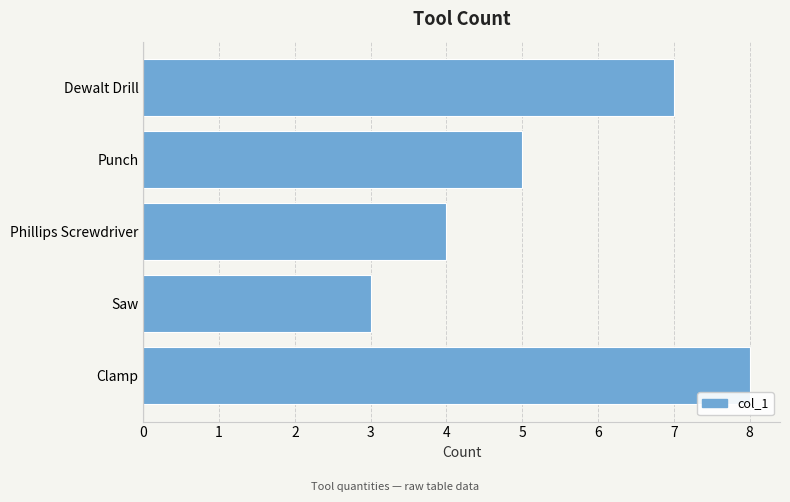

Does the chart contain any negative values?

No